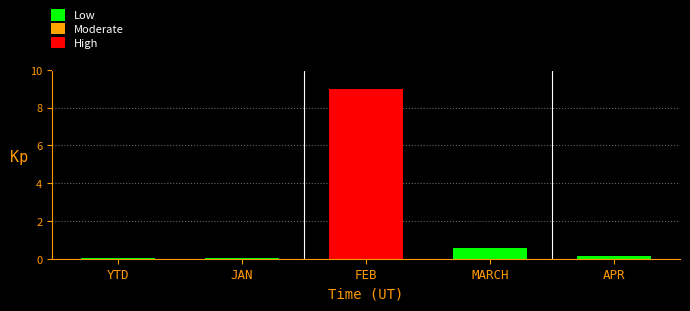

Which category has the highest value across all series?

FEB